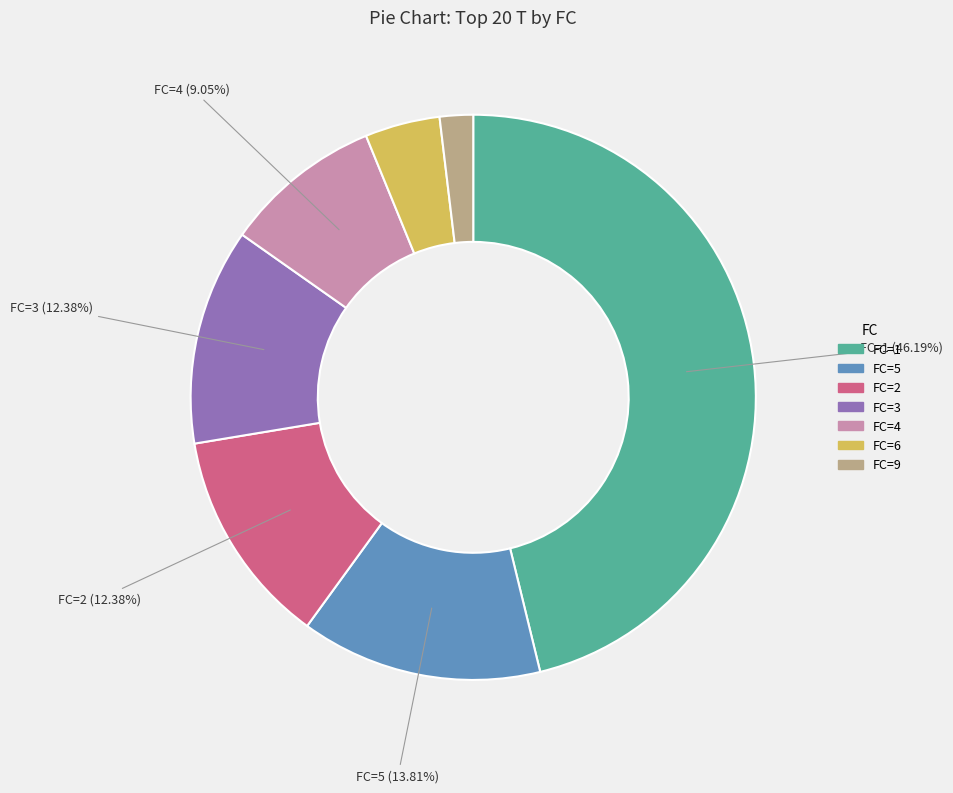

Is there any slice that represents more than half of the pie?

No